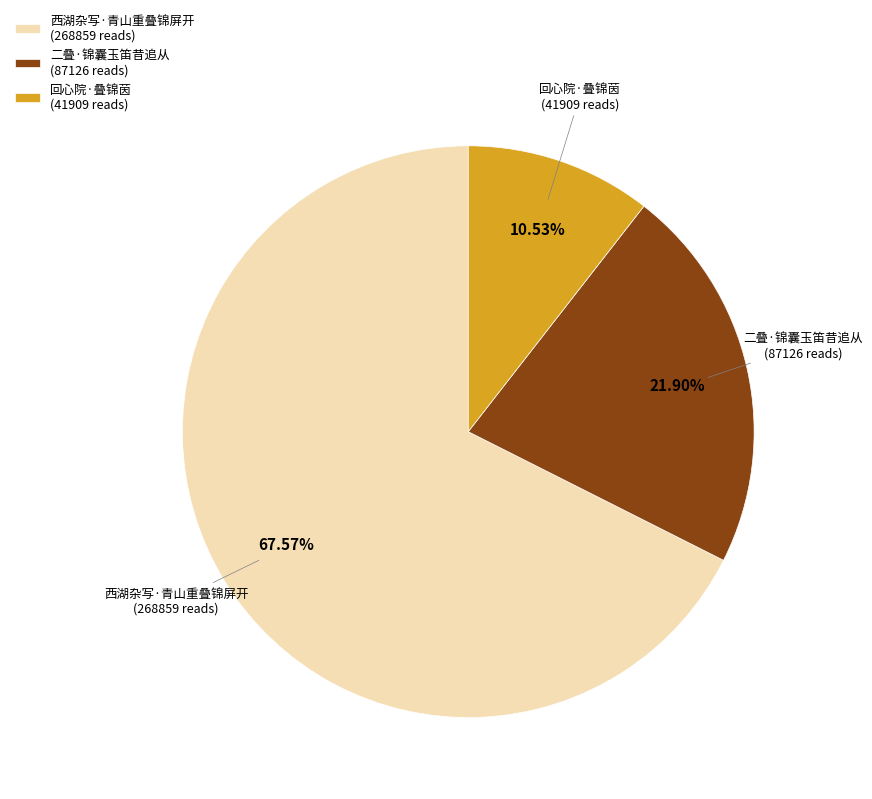

Which slice is the smallest?

回心院·叠锦茵